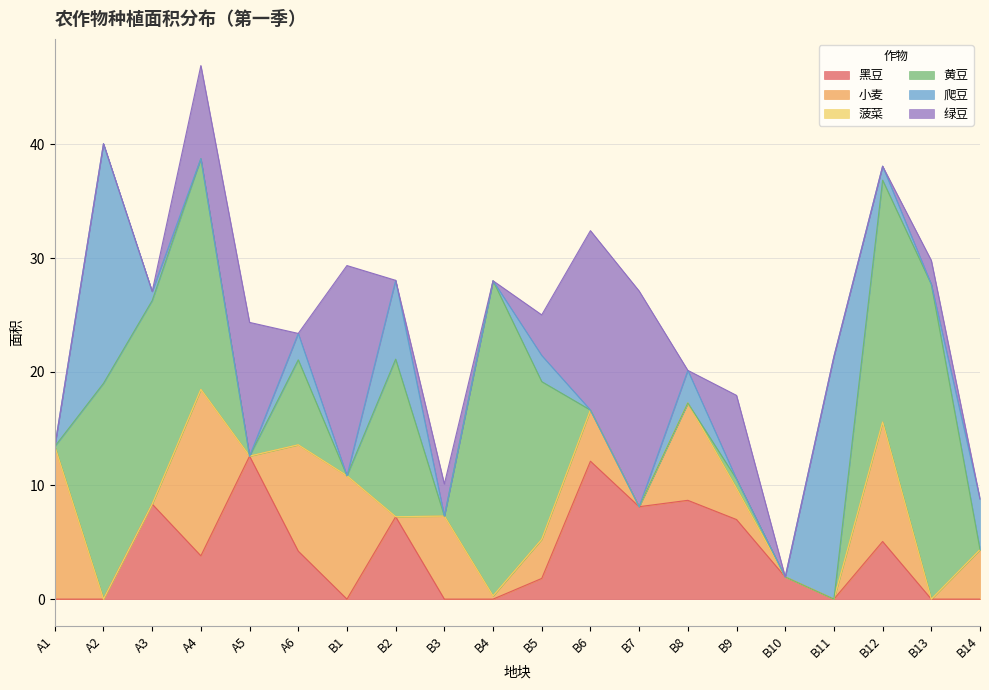

True or false: 菠菜 and 黑豆 intersect in this chart.

False